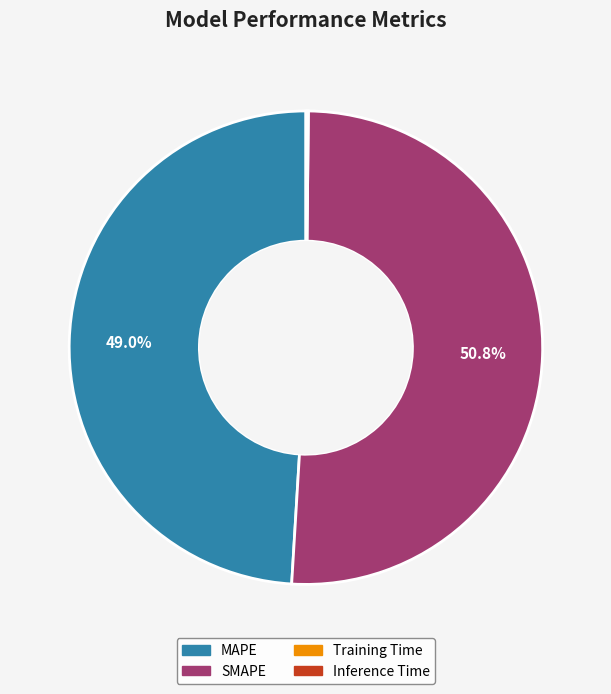

What is the majority slice?

SMAPE